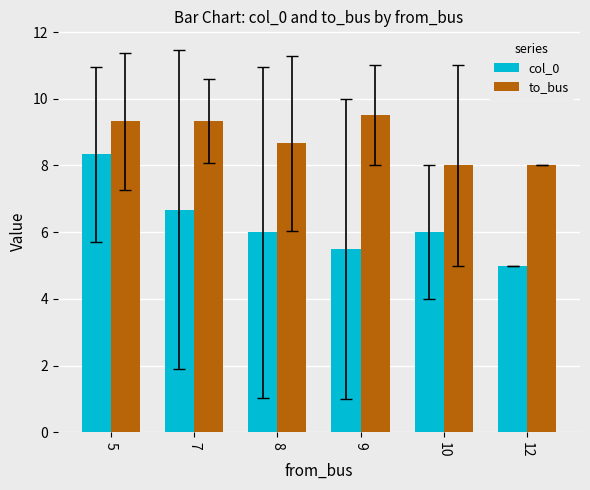

Read the col_0 value at 7.

6.7